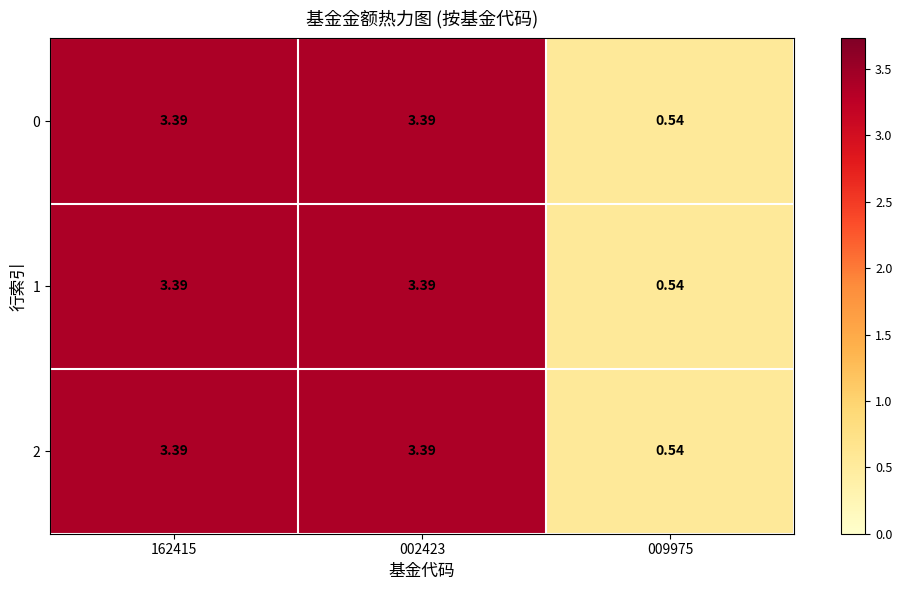

How many values in the 0 series exceed 3?

2